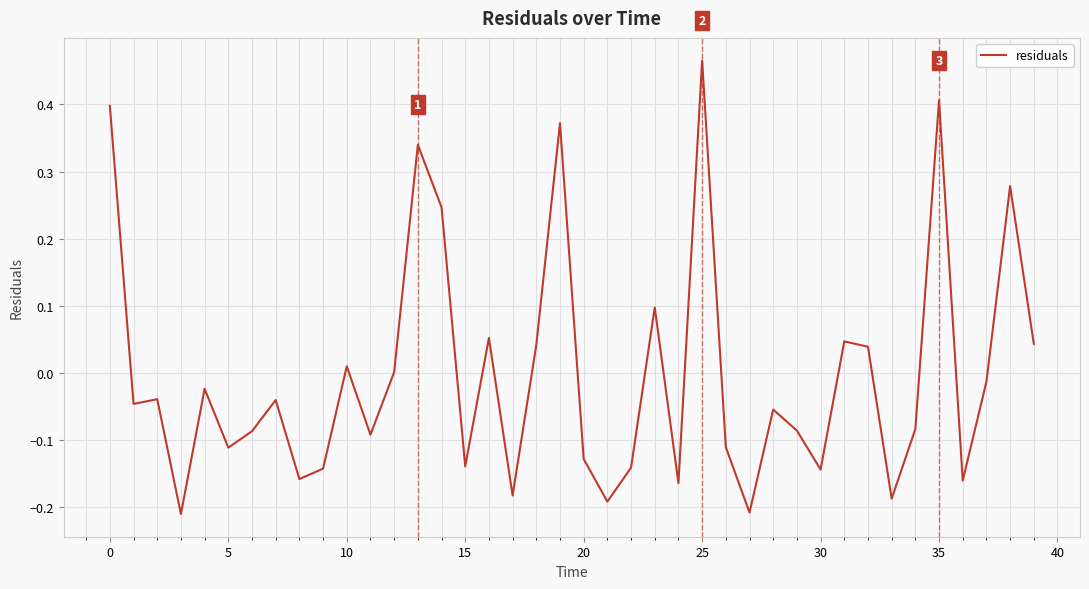

What is the difference between the maximum and minimum values?

0.7